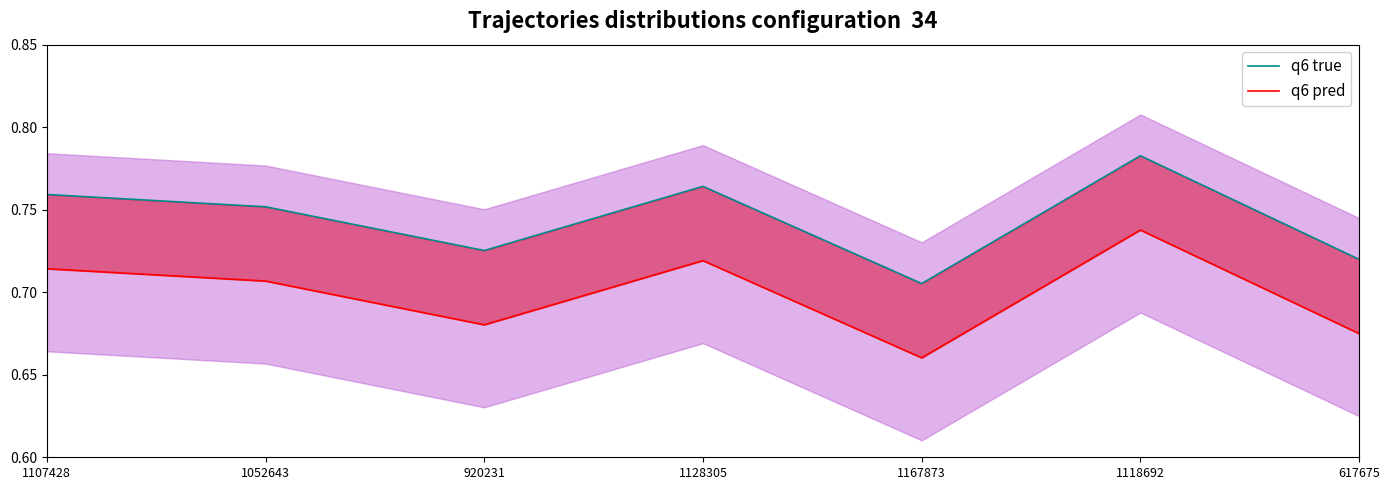

Which label corresponds to the largest value in the chart?

1118692